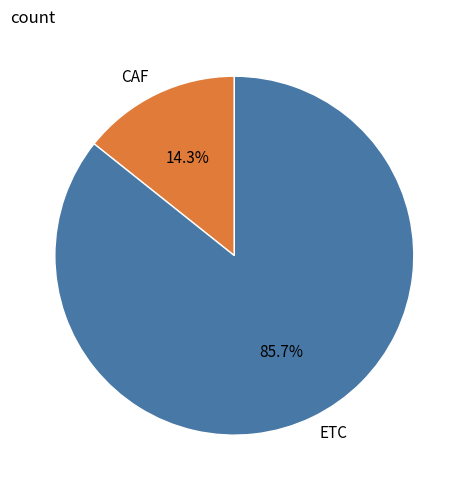

To the nearest percent, what portion does ETC represent?

86%